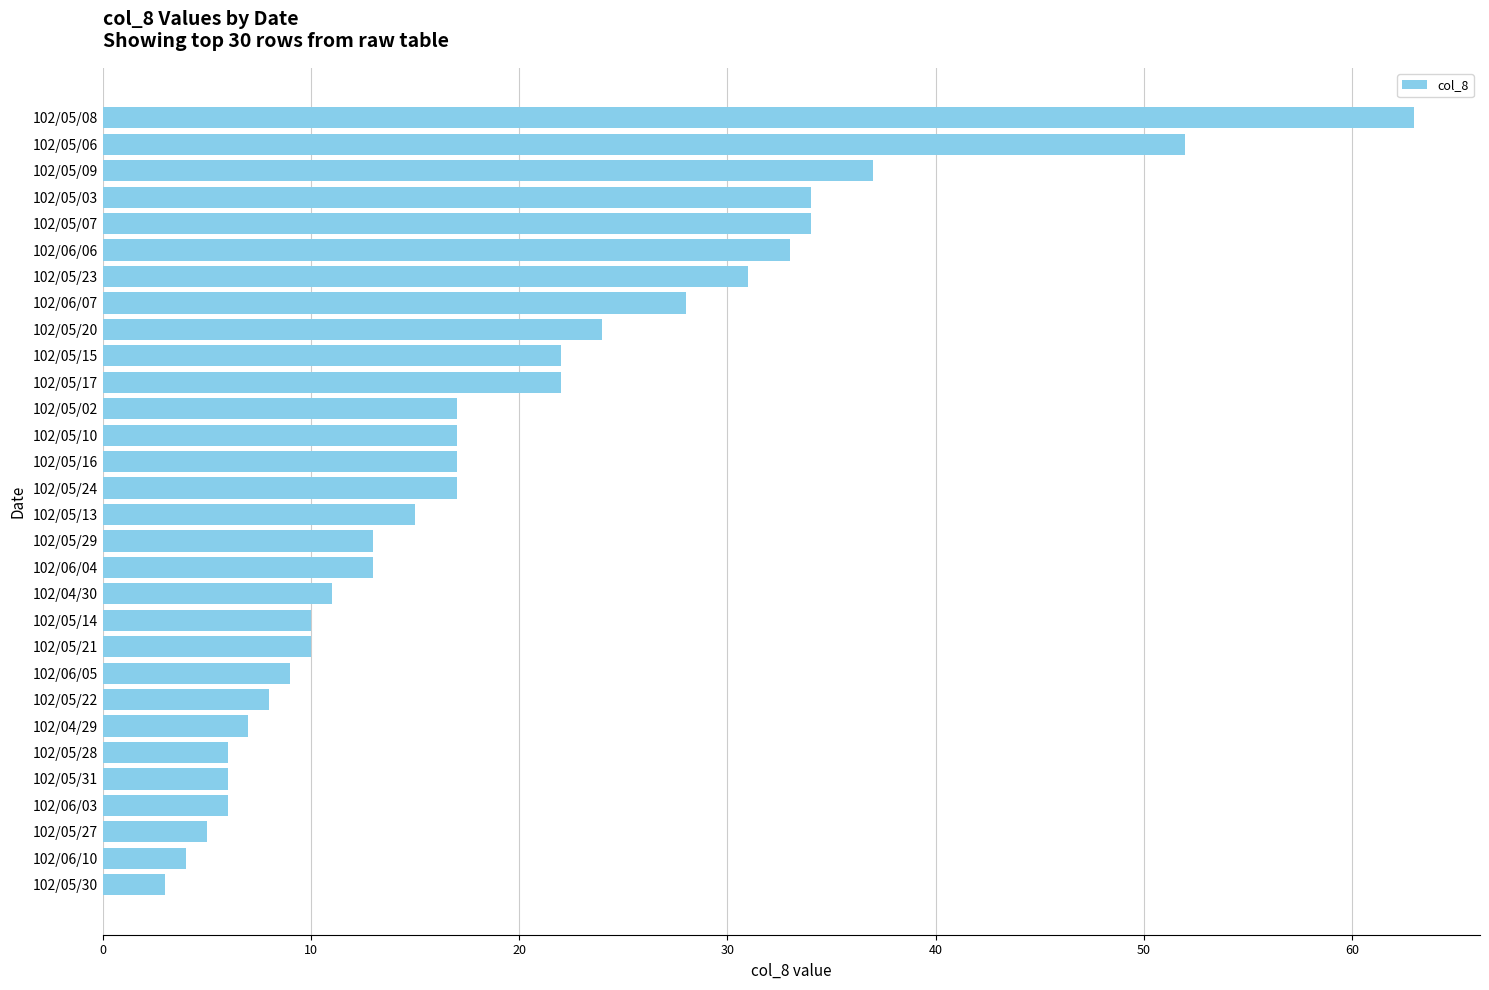

What is the difference between the second highest and second lowest values?

48